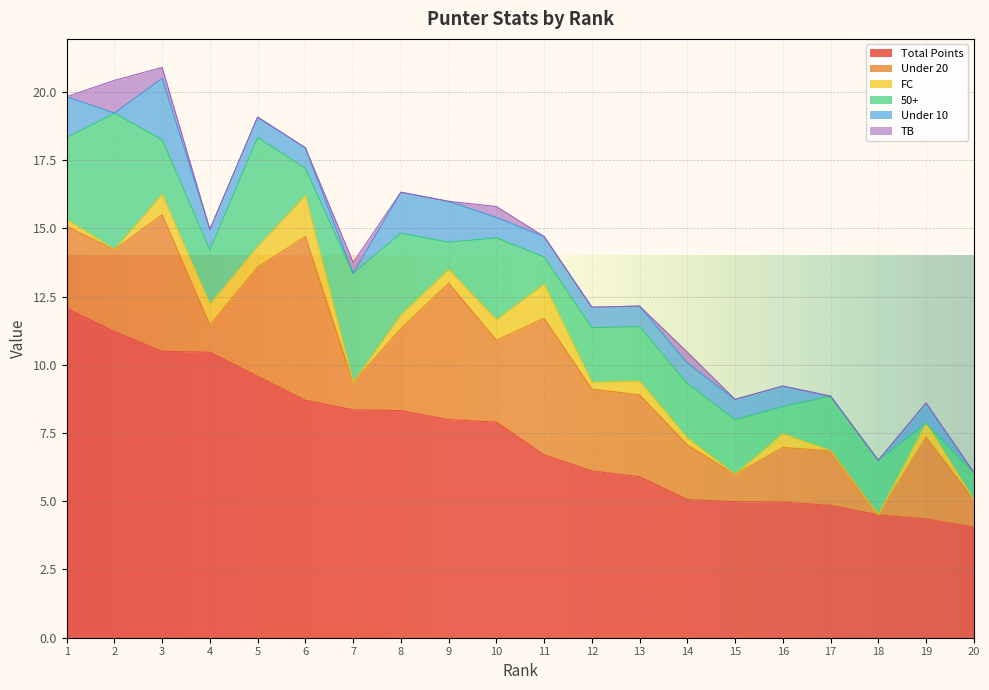

What is the value of the Under 10 point at the 1st from the left?

1.5